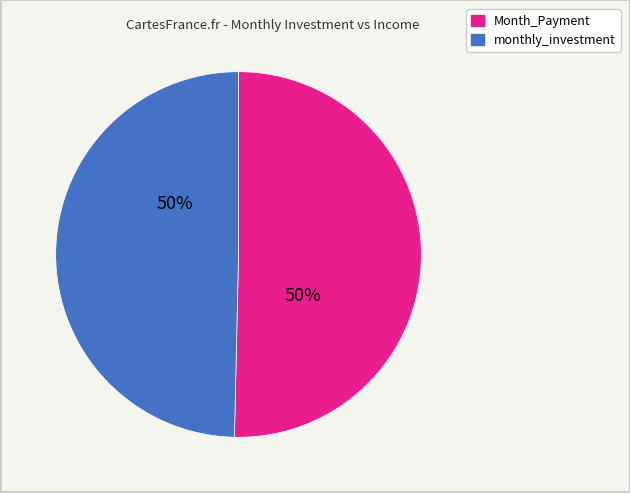

To the nearest percent, what is the average slice percentage?

50%